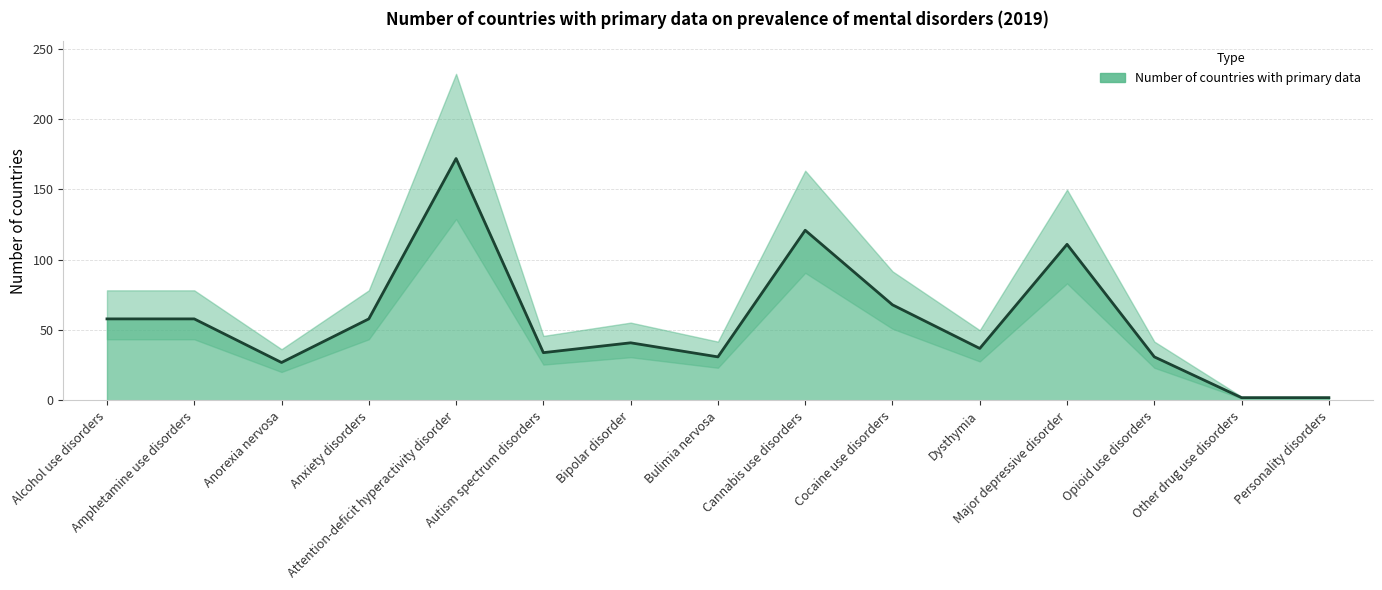

Reading left to right, what are all the values shown in this chart?

Alcohol use disorders=58	Amphetamine use disorders=58	Anorexia nervosa=27	Anxiety disorders=58	Attention-deficit hyperactivity disorder=172	Autism spectrum disorders=34	Bipolar disorder=41	Bulimia nervosa=31	Cannabis use disorders=121	Cocaine use disorders=68	Dysthymia=37	Major depressive disorder=111	Opioid use disorders=31	Other drug use disorders=2	Personality disorders=2